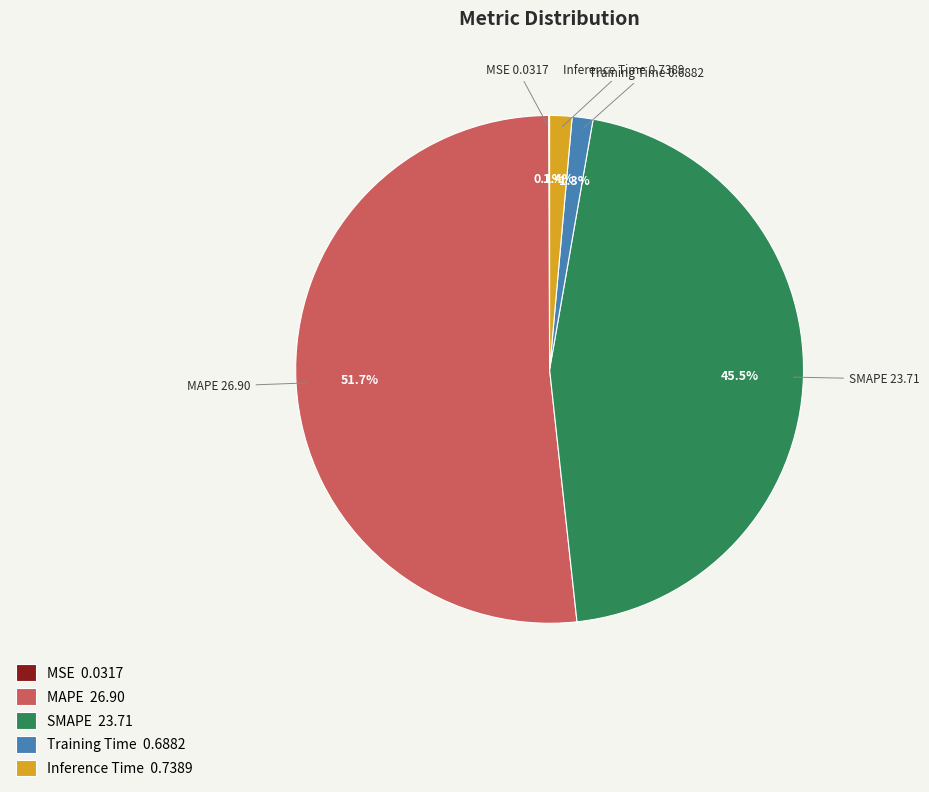

To the nearest percent, what is the combined percentage of SMAPE and Training Time?

47%